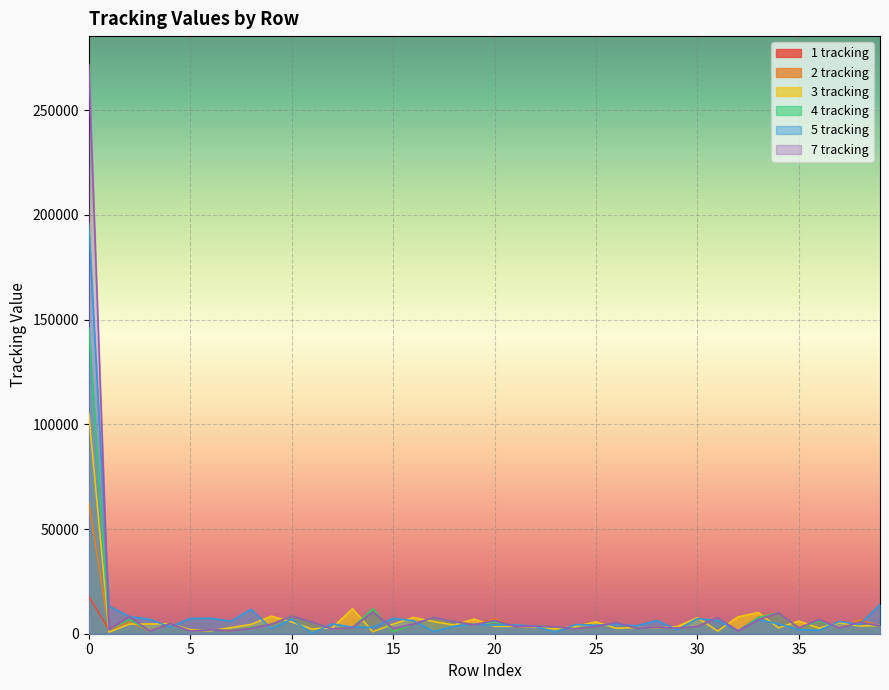

Is the value of 4 tracking at 12 greater than the value of 3 tracking at 19?

No